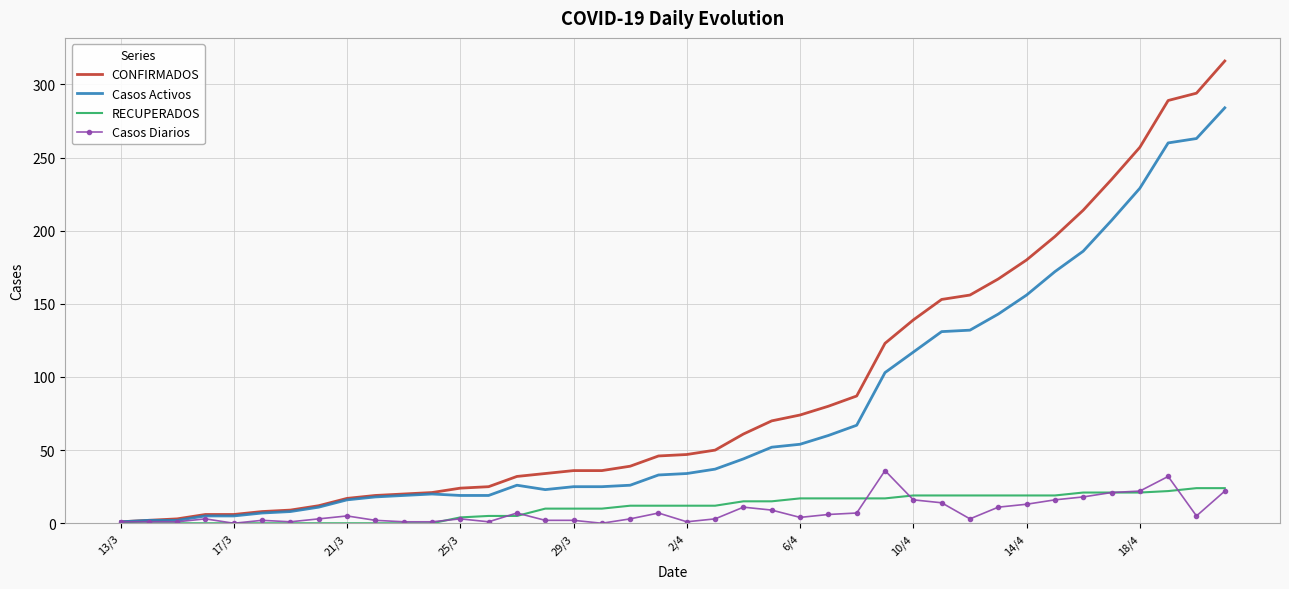

Which series has the widest spread of values?

CONFIRMADOS